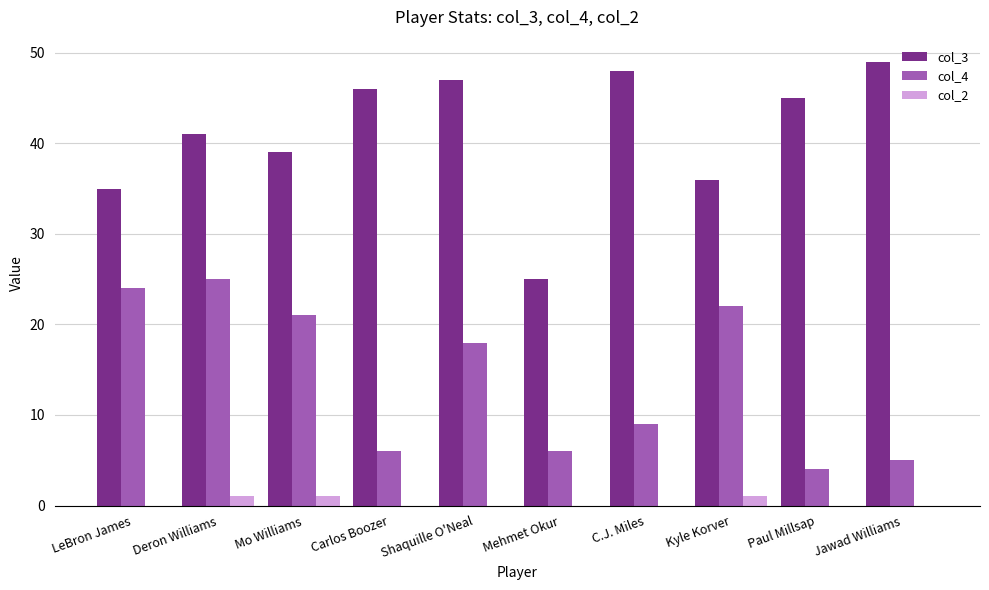

What are all the series names shown in the legend?

col_3, col_4, col_2